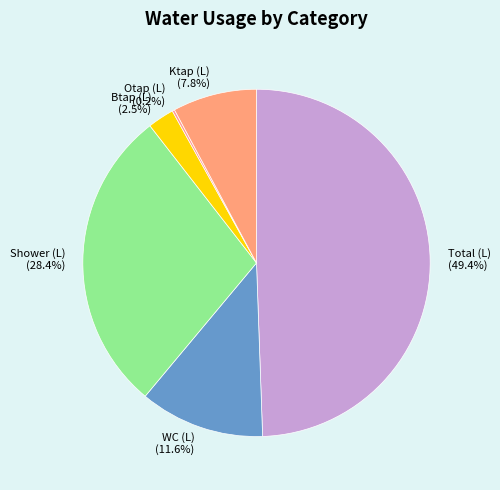

Which has a higher value, Ktap (L) (7.8%) or Btap (L) (2.5%)?

Ktap (L) (7.8%)